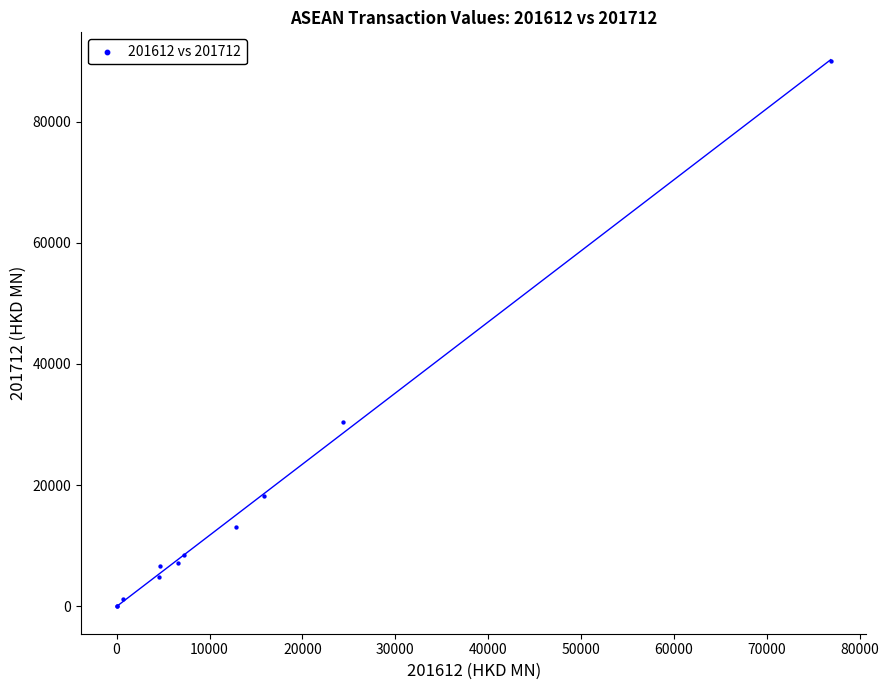

What Y value in the scatter plot is closest to 45027?

30420.3